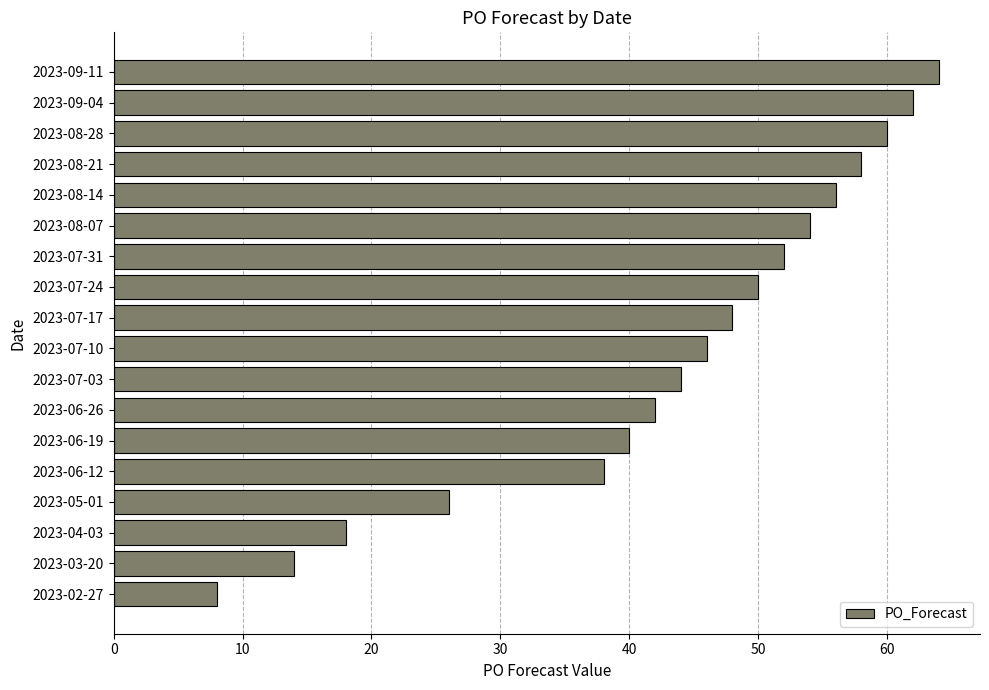

How many data points are less than 48?

9